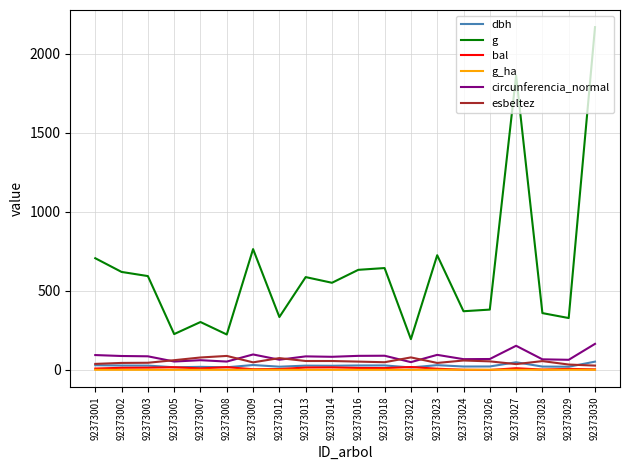

Between 92373007 and 92373014, which series saw the biggest shift?

g